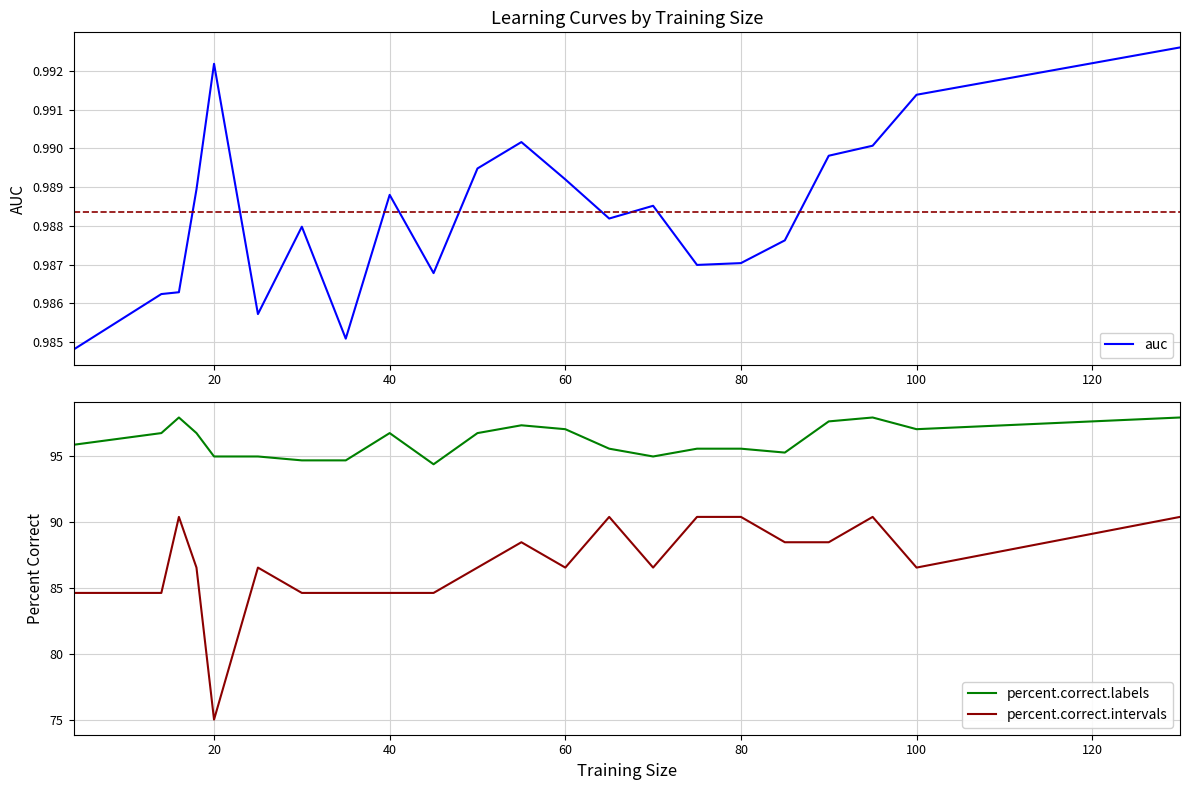

At which label does percent.correct.intervals reach its peak?

16